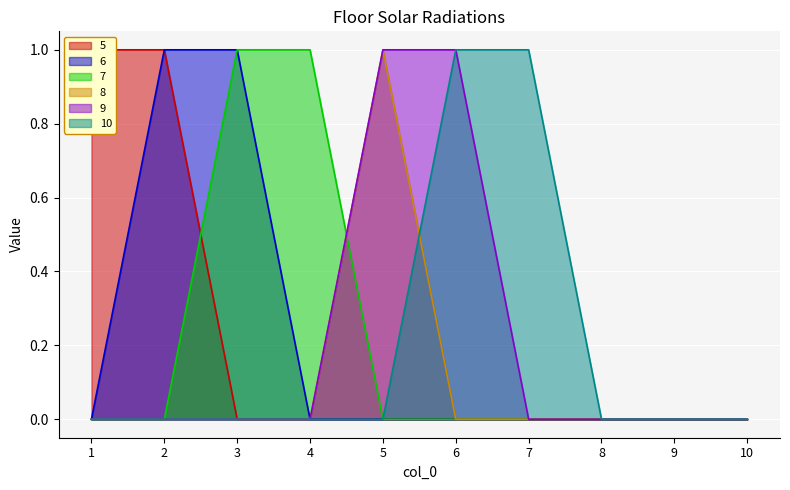

Which category has the lowest value in the 5 series?

3